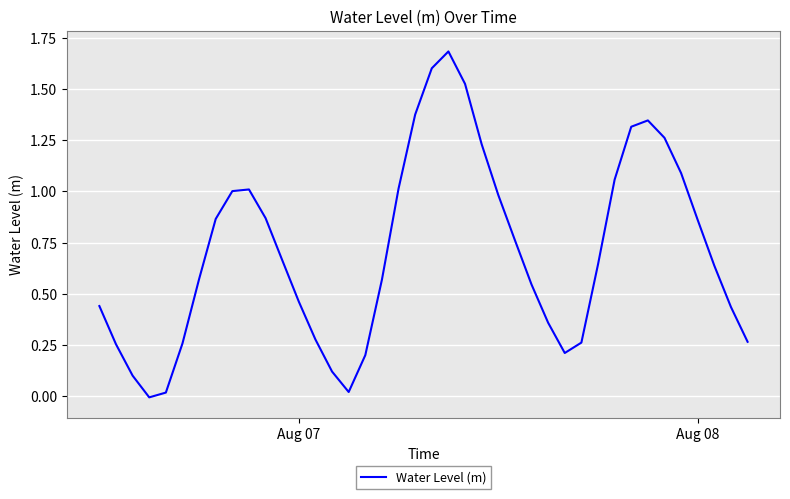

What is the greatest value displayed?

1.7